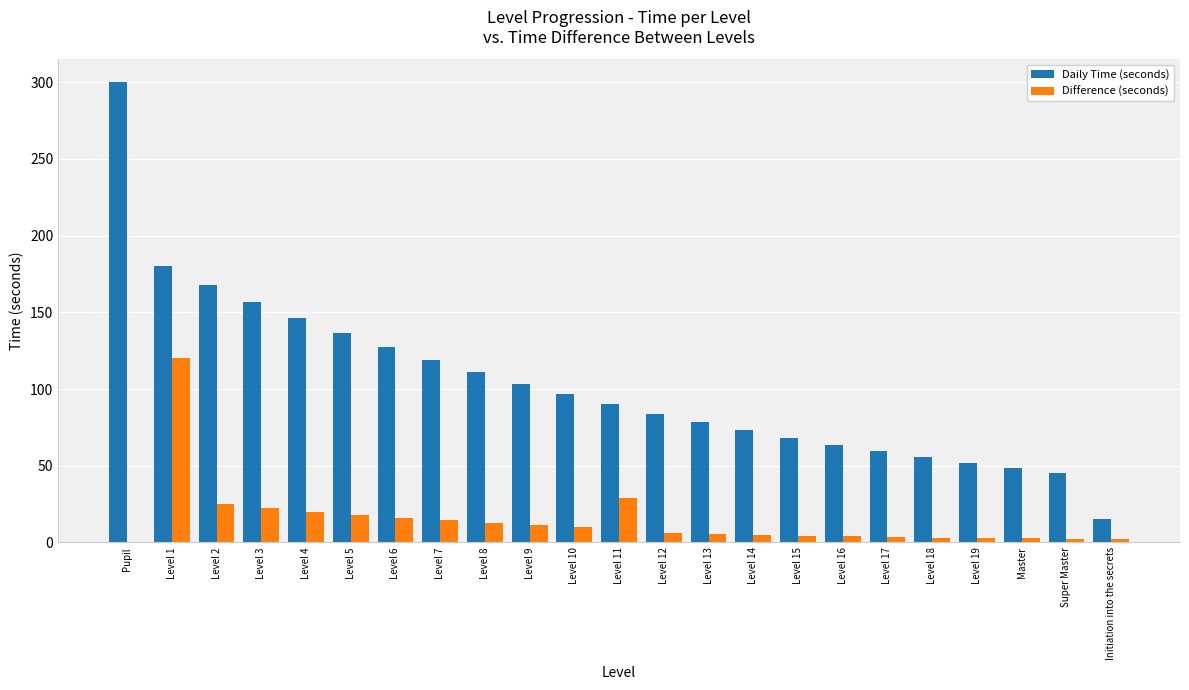

The value of Daily Time (seconds) at Level 13 is 130.7. True or false?

False